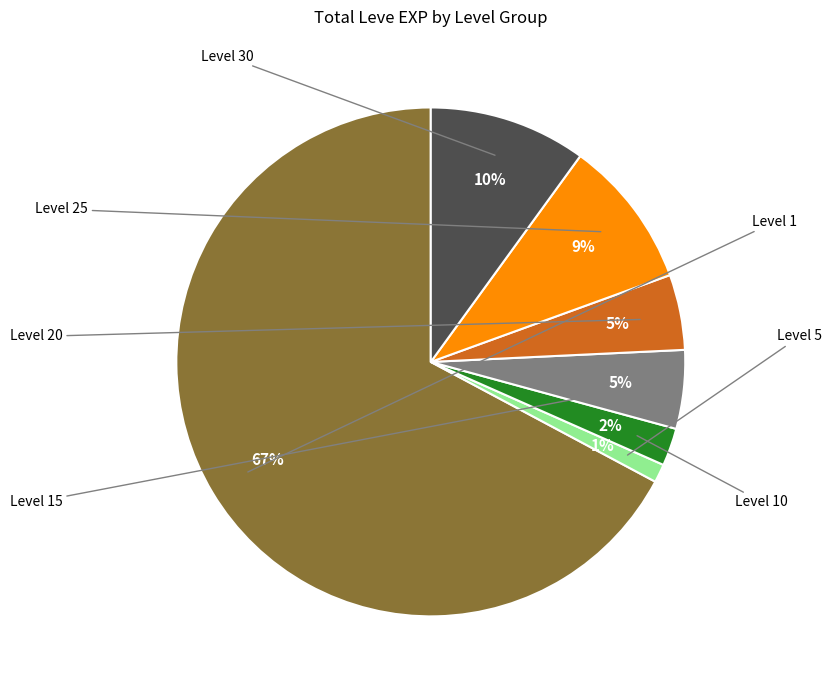

To the nearest percent, what is the average slice percentage?

14%